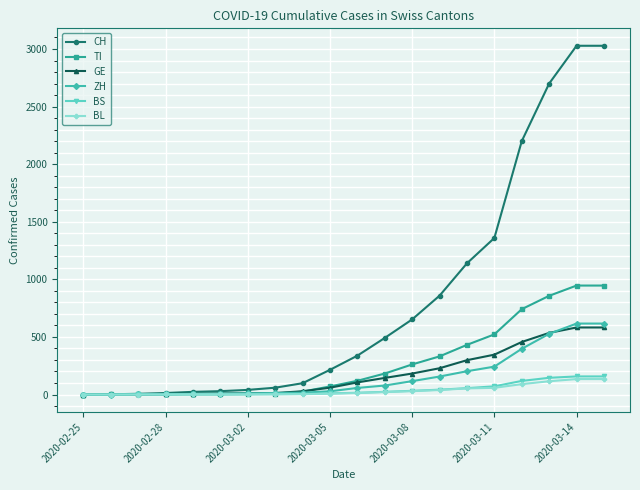

Which series has the largest range (max minus min)?

CH